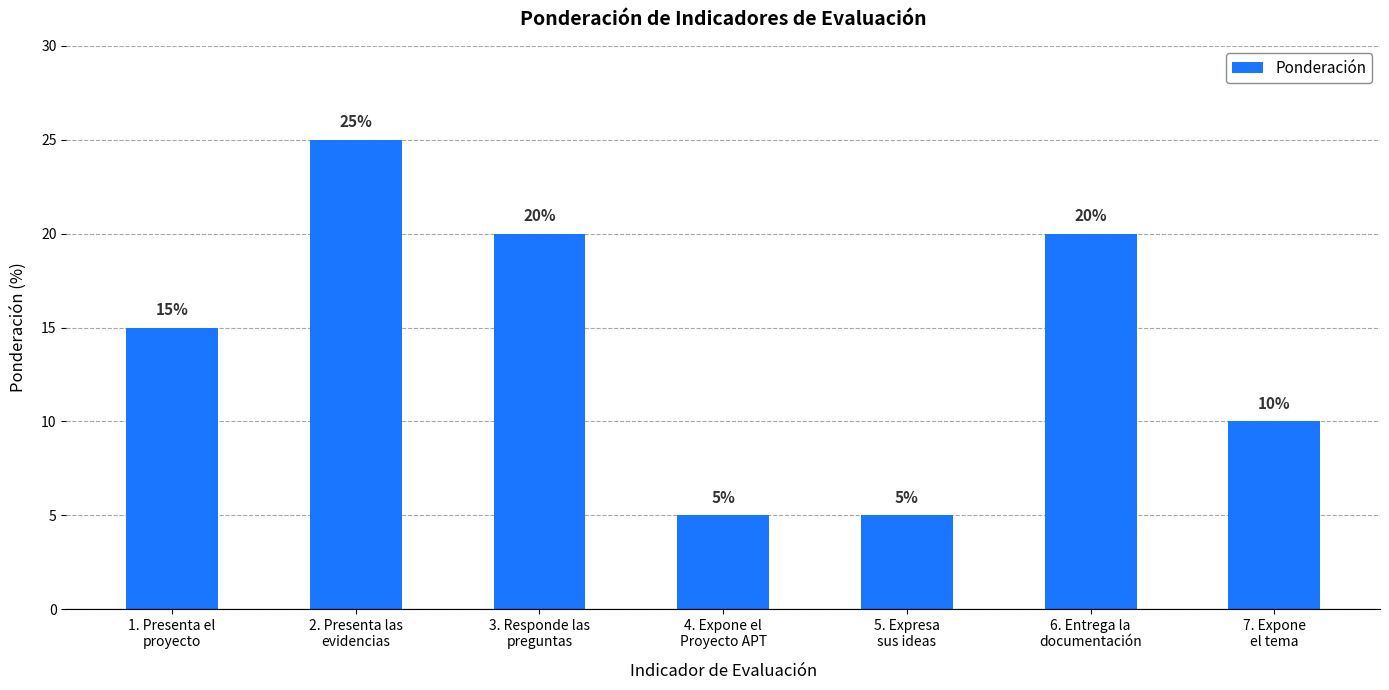

Are the bars grouped side by side (vs. stacked)?

No